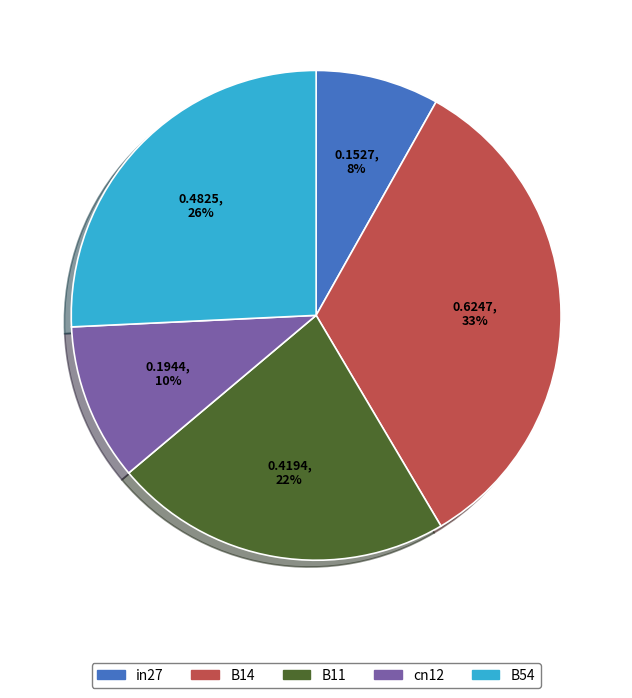

Does any single category account for the majority?

No